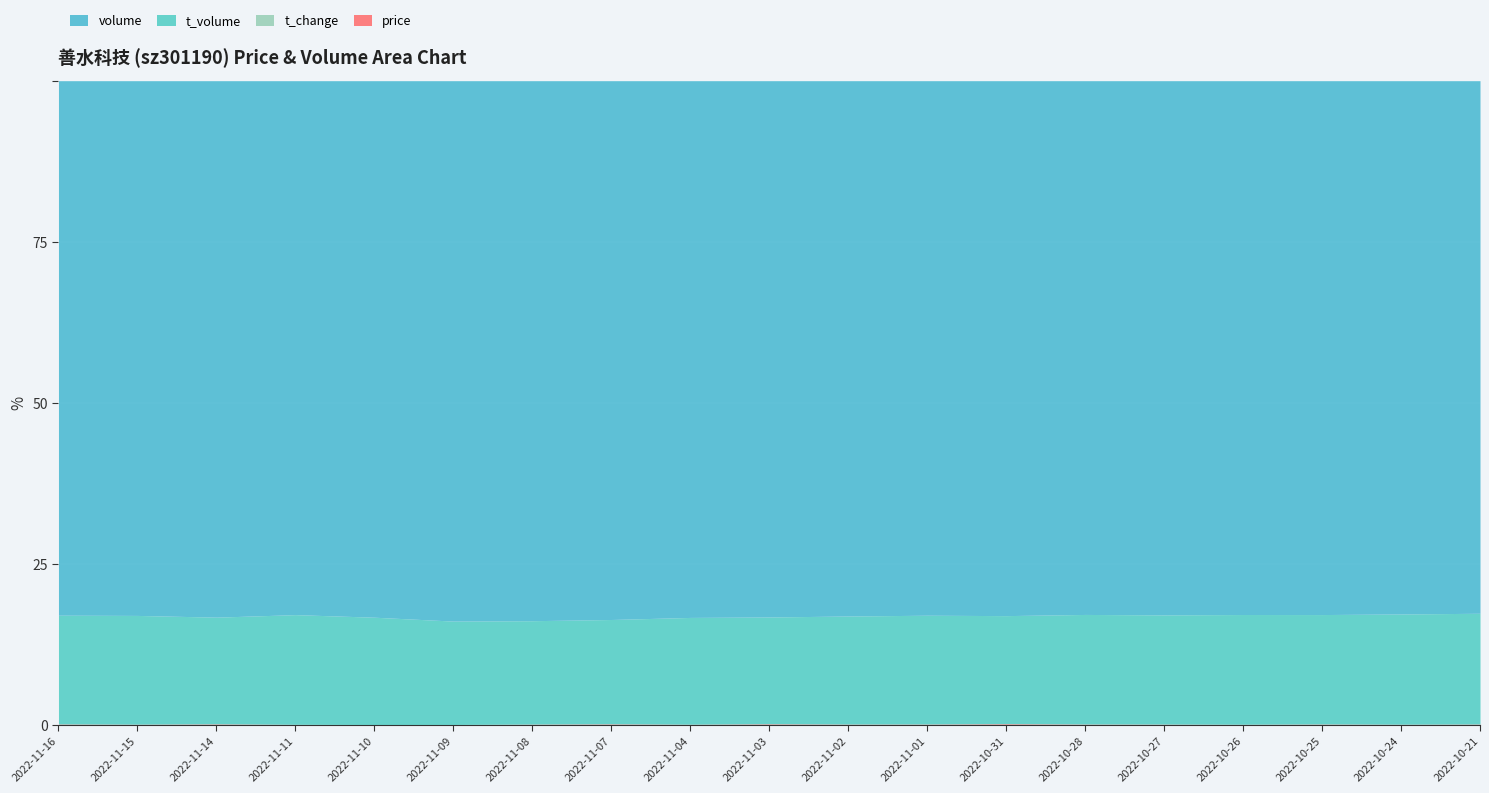

Does the chart display data point markers on the line(s)?

No